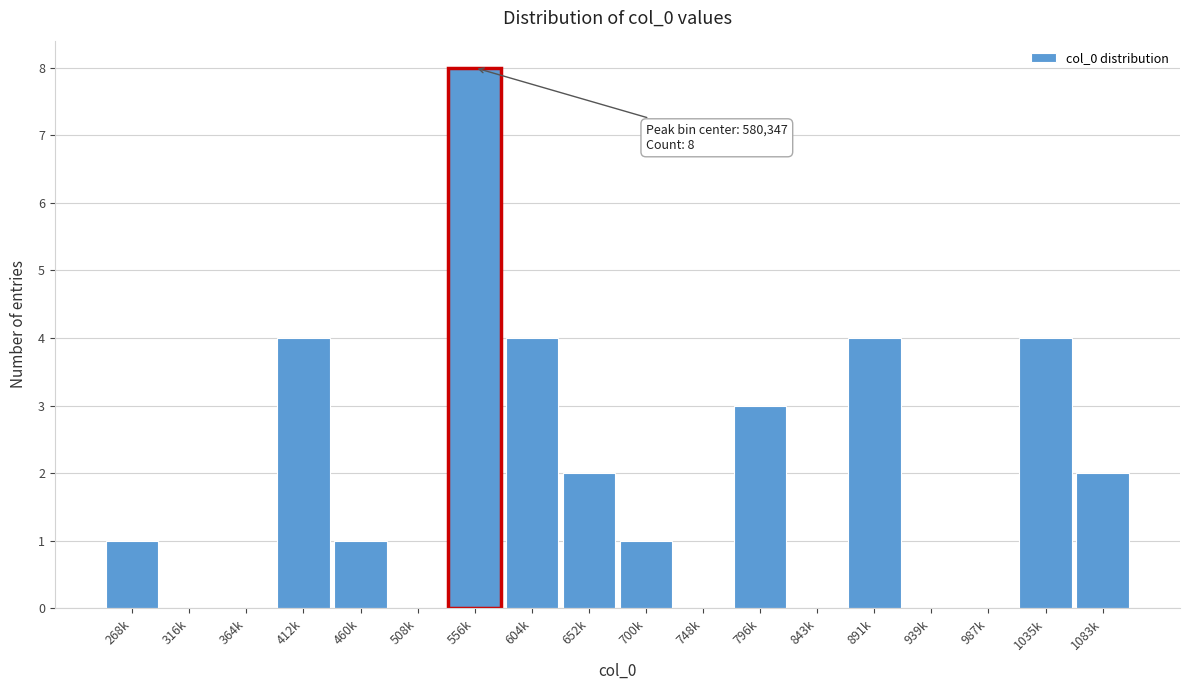

Reading left to right, transcribe all the data shown in this chart.

268k=1	316k=0	364k=0	412k=4	460k=1	508k=0	556k=8	604k=4	652k=2	700k=1	748k=0	796k=3	843k=0	891k=4	939k=0	987k=0	1035k=4	1083k=2